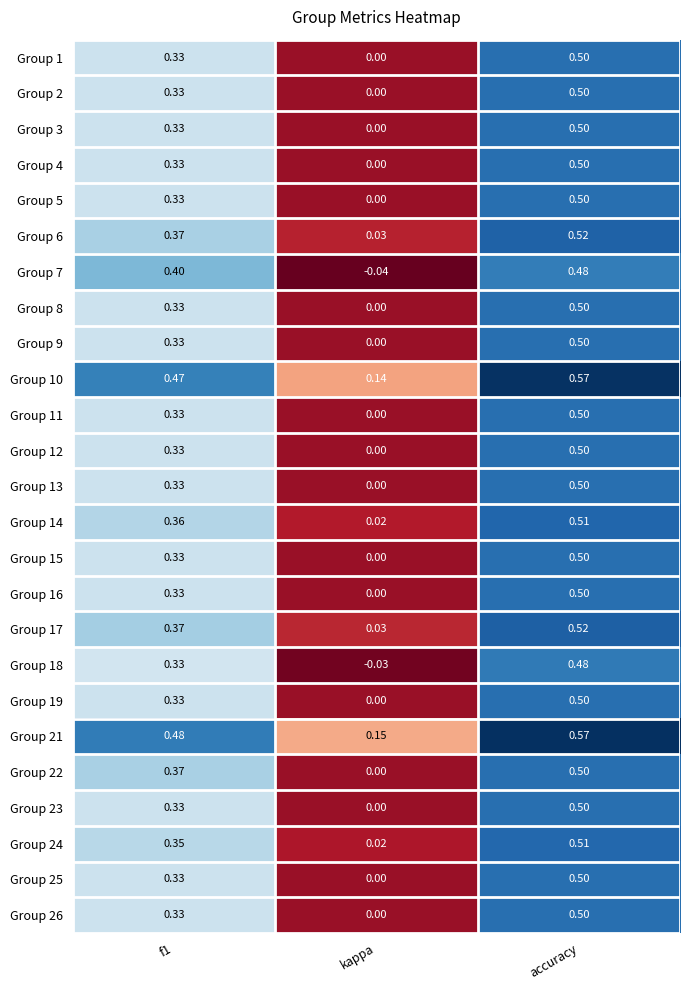

Which series has the largest total across all categories?

Group 21